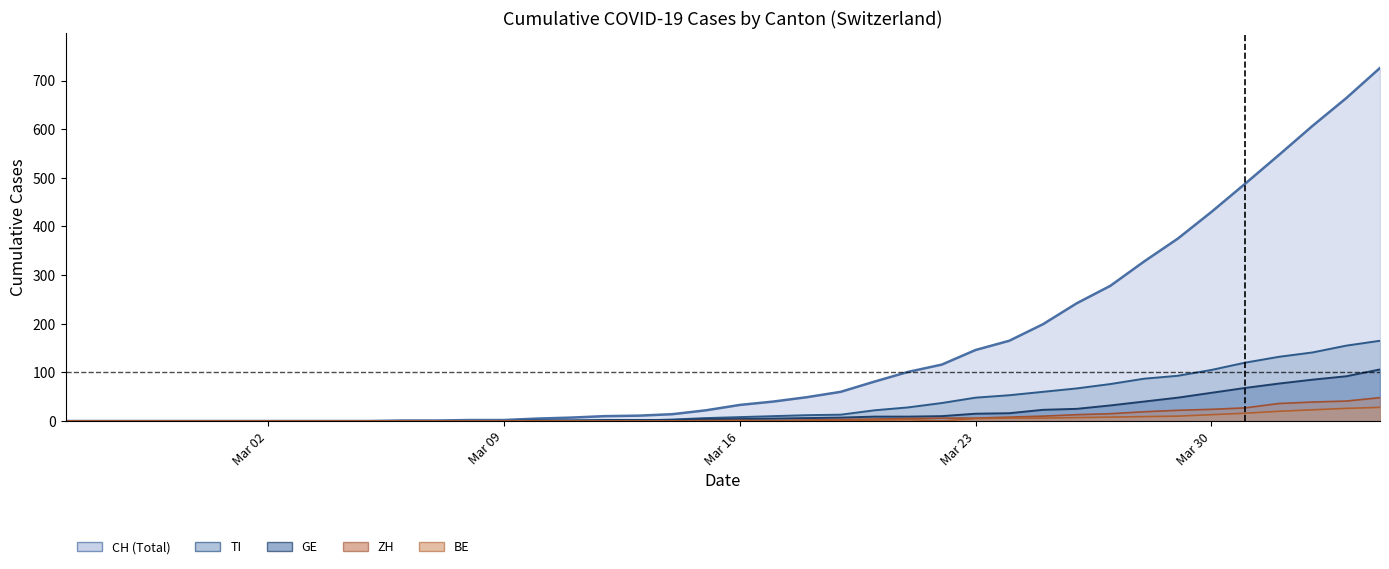

True or false: TI and CH intersect in this chart.

False